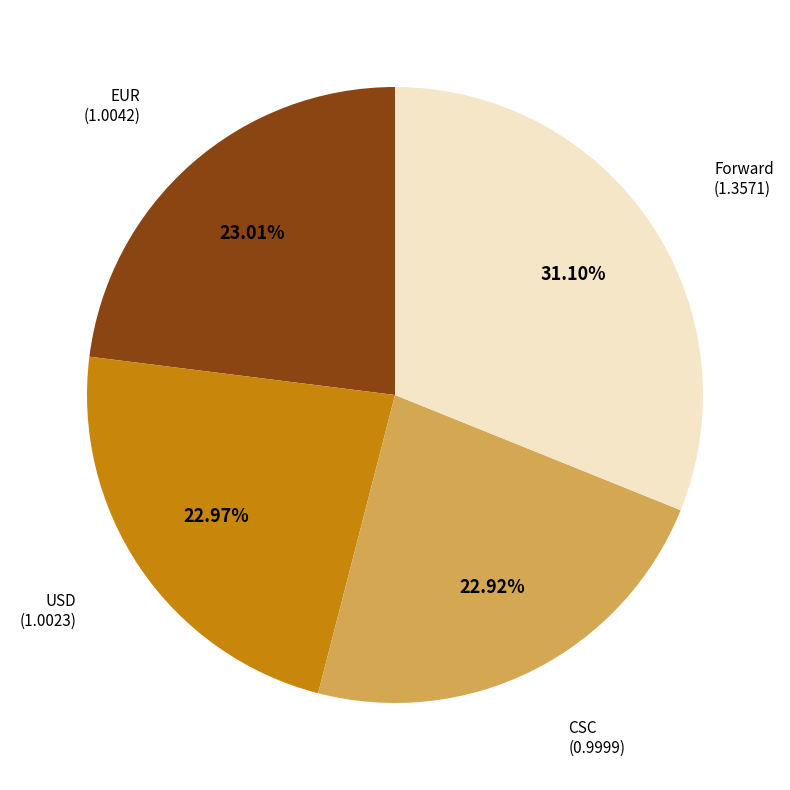

Is there any slice that represents more than half of the pie?

No